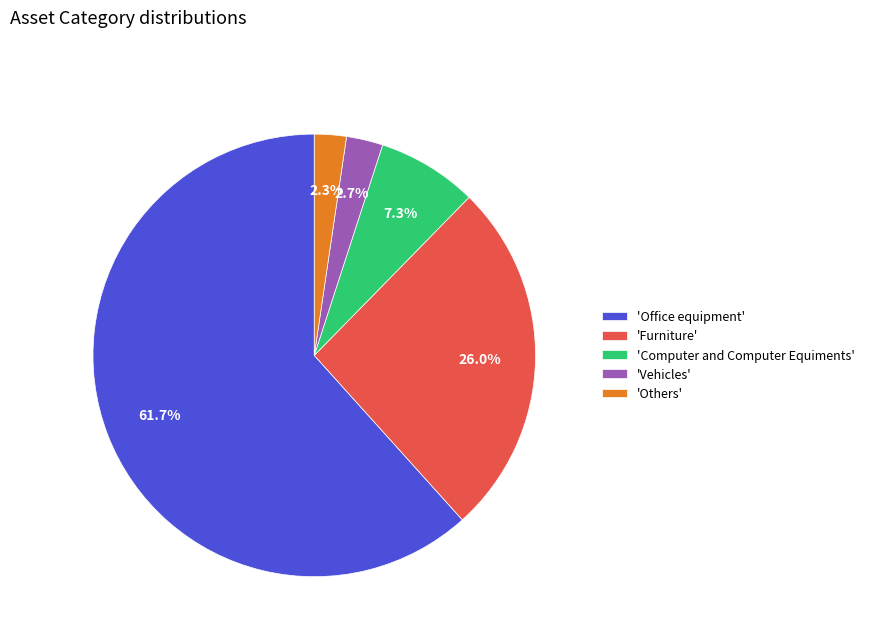

Does any single category account for the majority?

Yes